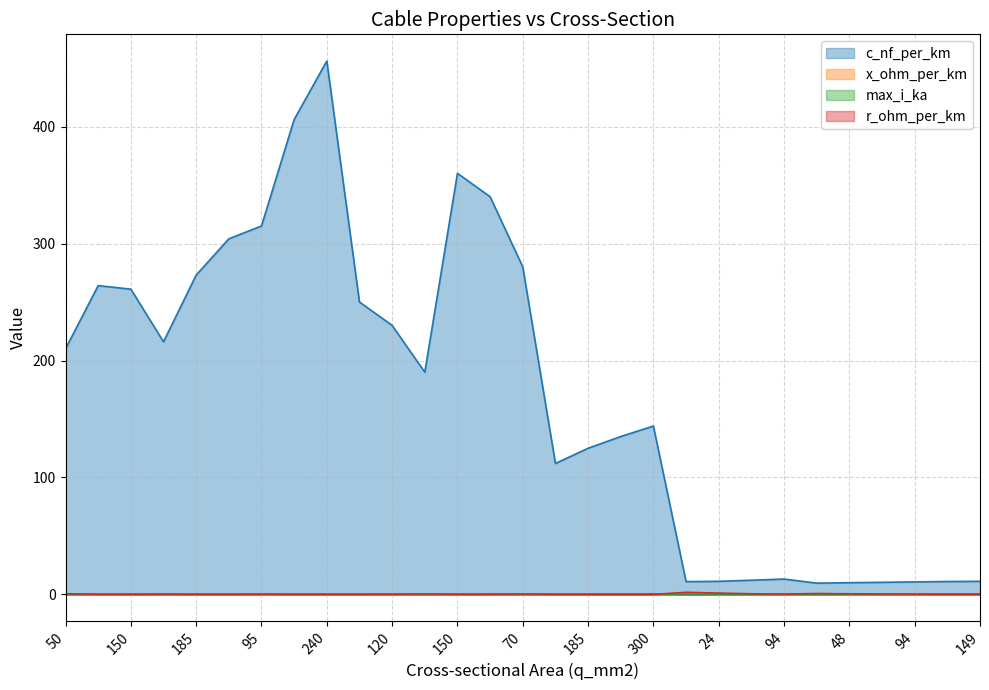

What are all the series names shown in the legend?

c_nf_per_km, x_ohm_per_km, max_i_ka, r_ohm_per_km